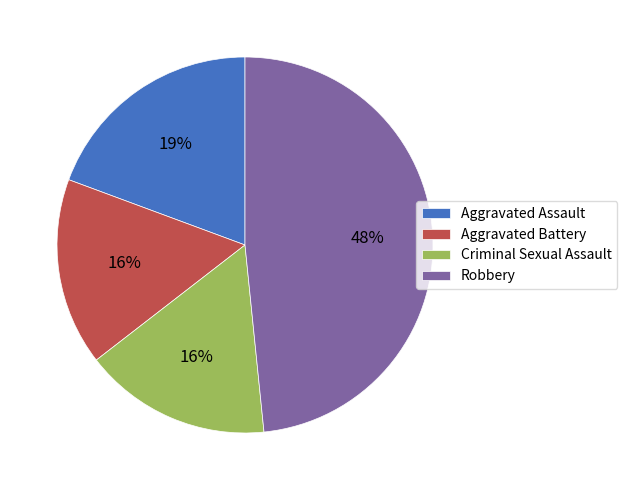

Does Robbery represent more than half of the total?

No